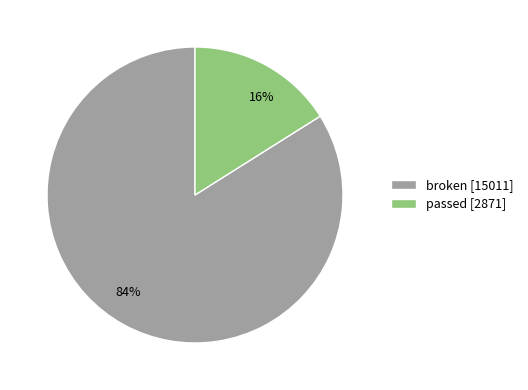

What is the ratio of the value at broken to the value at passed?

5.2